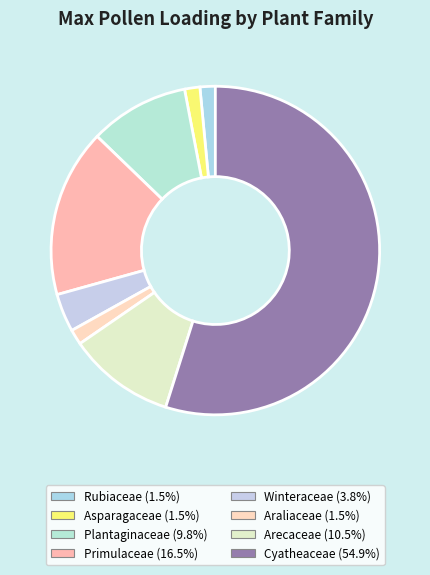

Do Cyatheaceae and Araliaceae together represent more than half of the pie?

Yes